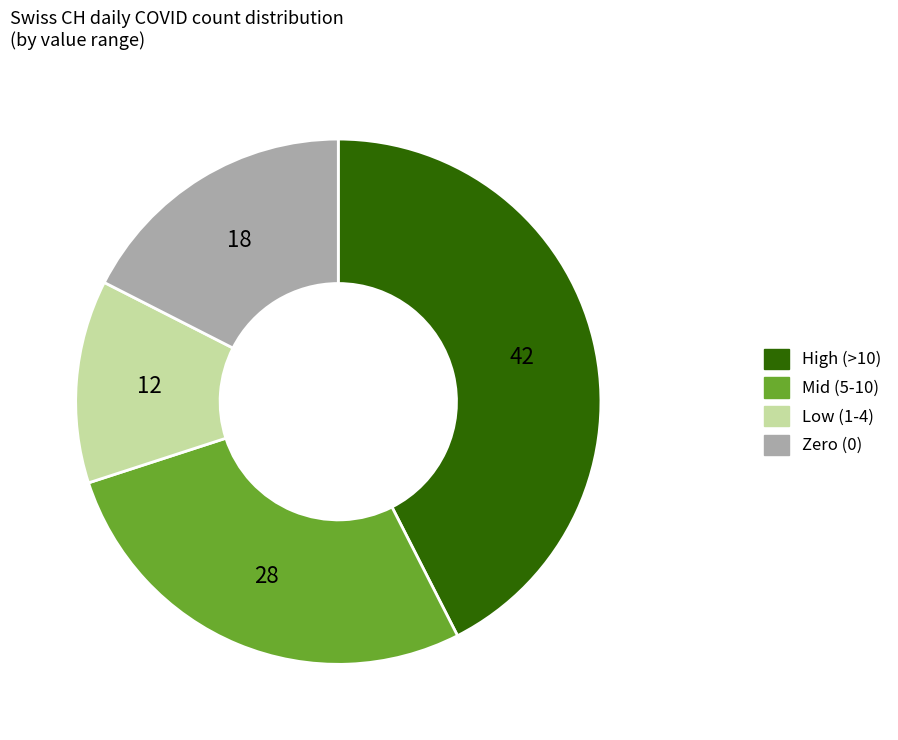

True or false: High (>10) accounts for 42% of the total.

True